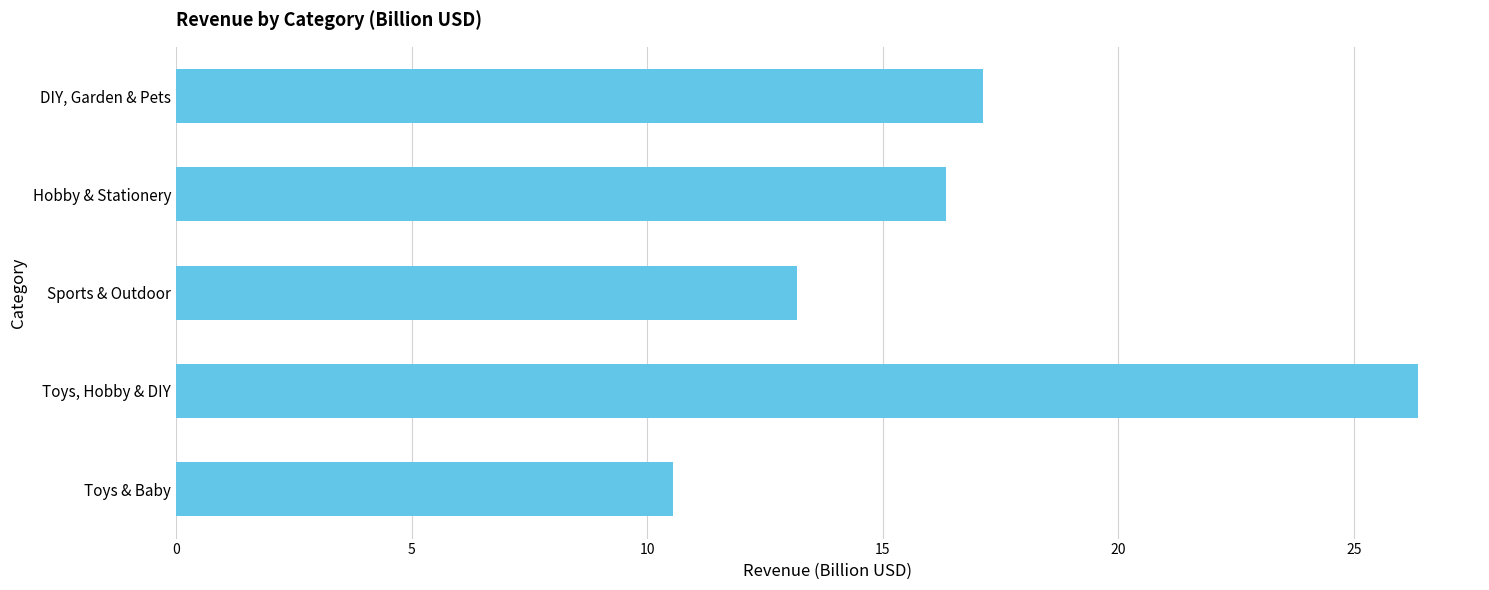

The value at Toys & Baby is 10.5. True or false?

True